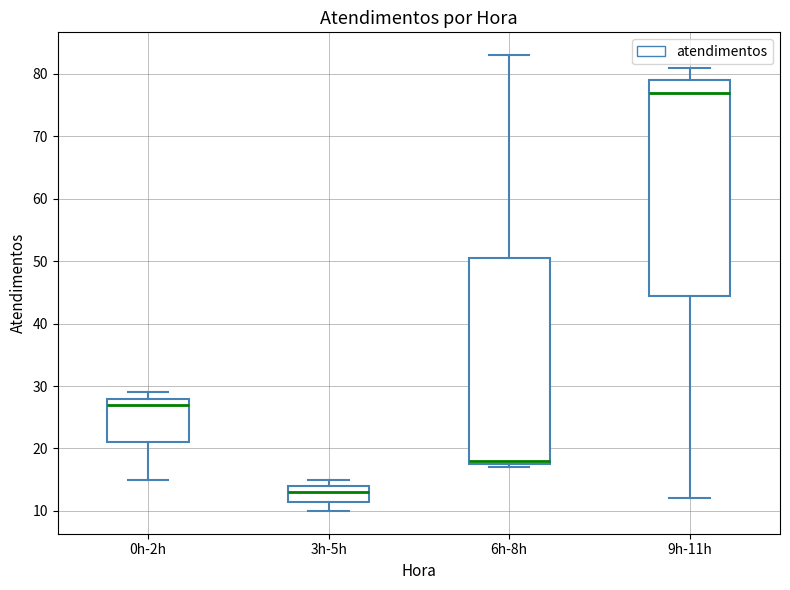

Where does the lower whisker of the box for 3h-5h end on the y-axis? The values are not printed on the chart, so give them approximately, as read against the axis.

10